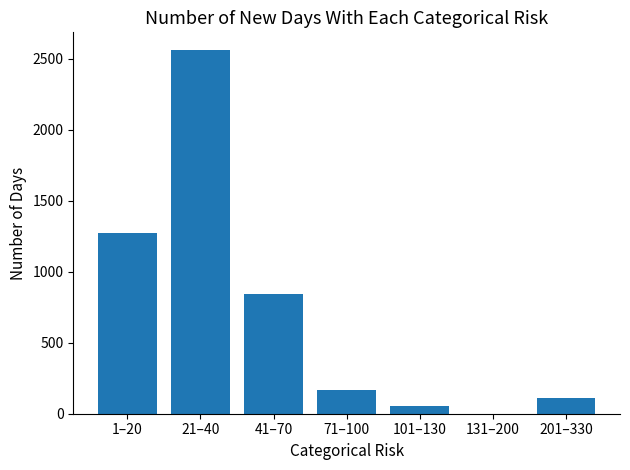

What is the difference between the values at 131–200 and 71–100?

170